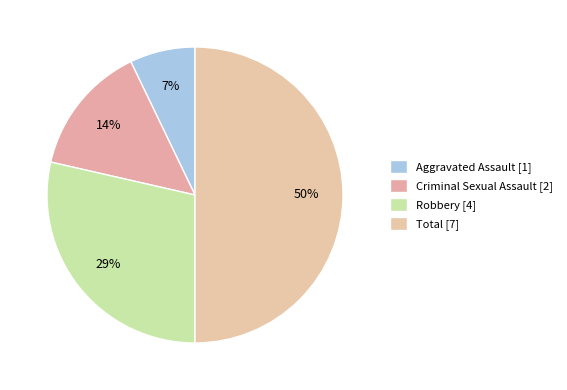

What percentage is NOT represented by Criminal Sexual Assault?

85.7%